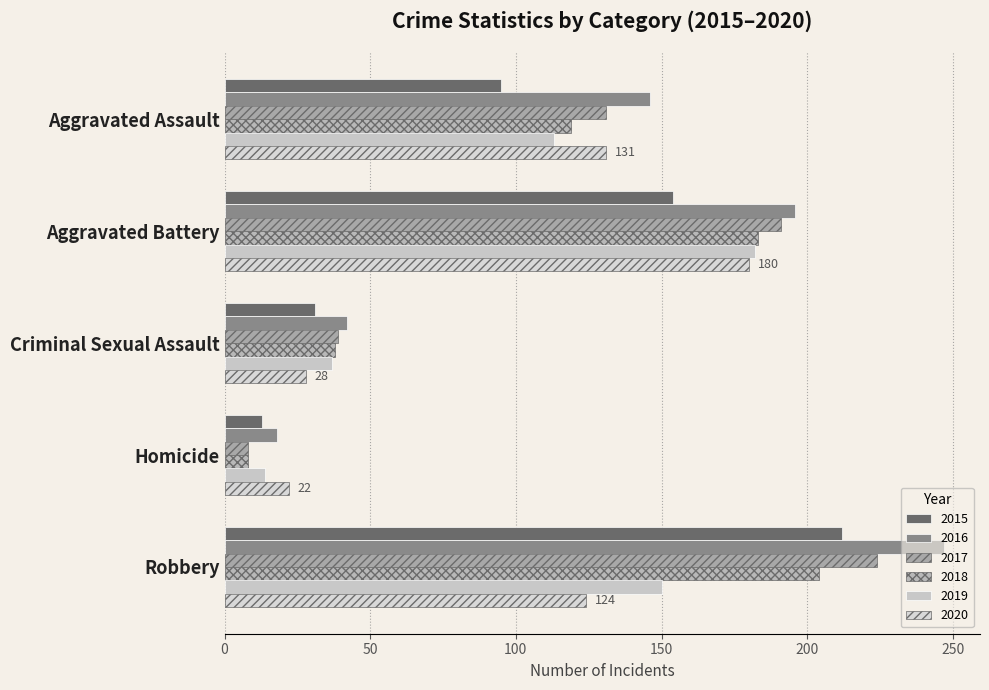

Which series has the largest total across all categories?

2016